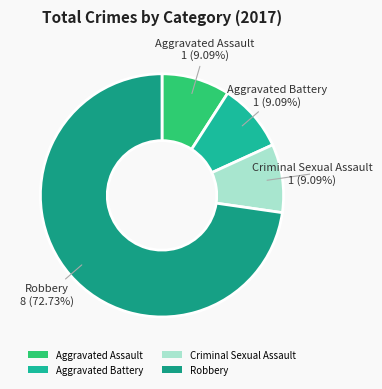

What percentage is the Robbery slice, to the nearest percent?

73%